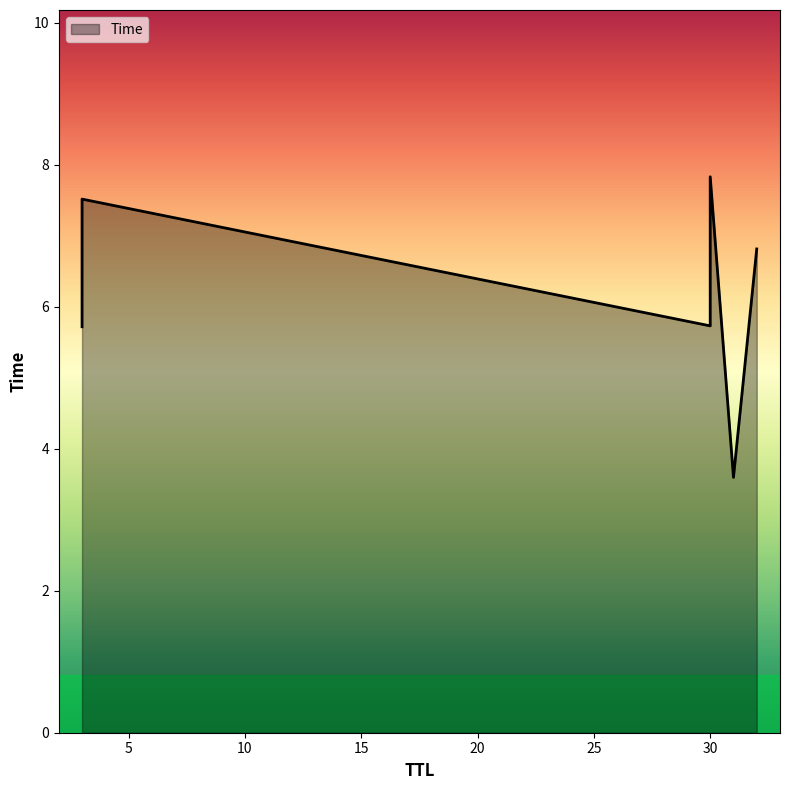

The value at 32 is 6.8. True or false?

True